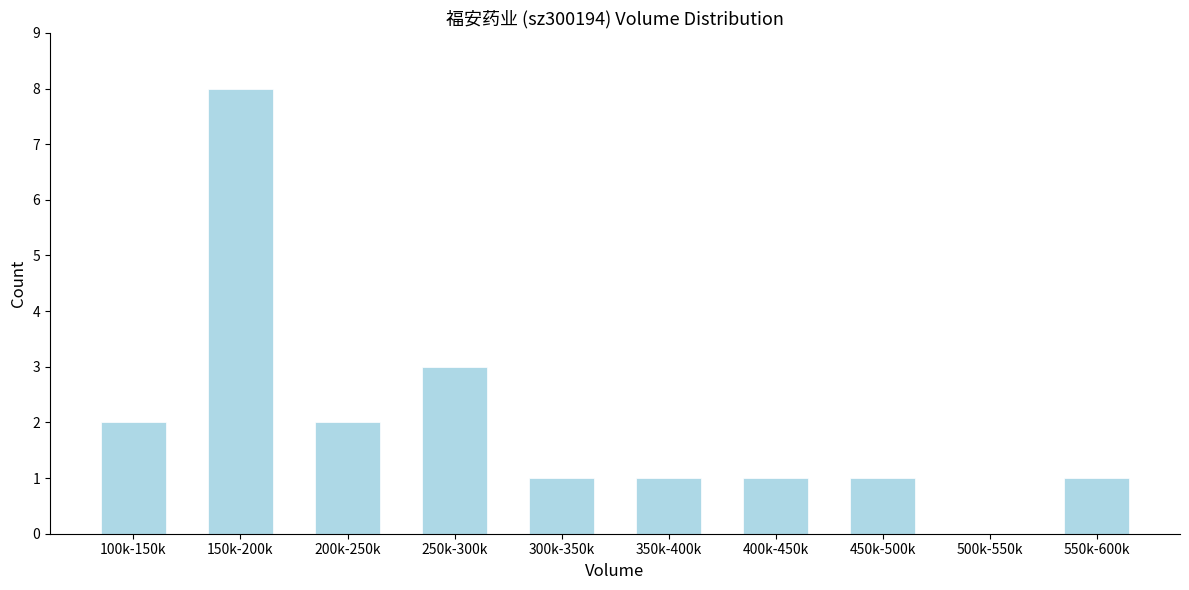

Reading left to right, extract all data points from this chart.

100k-150k=2	150k-200k=8	200k-250k=2	250k-300k=3	300k-350k=1	350k-400k=1	400k-450k=1	450k-500k=1	500k-550k=0	550k-600k=1